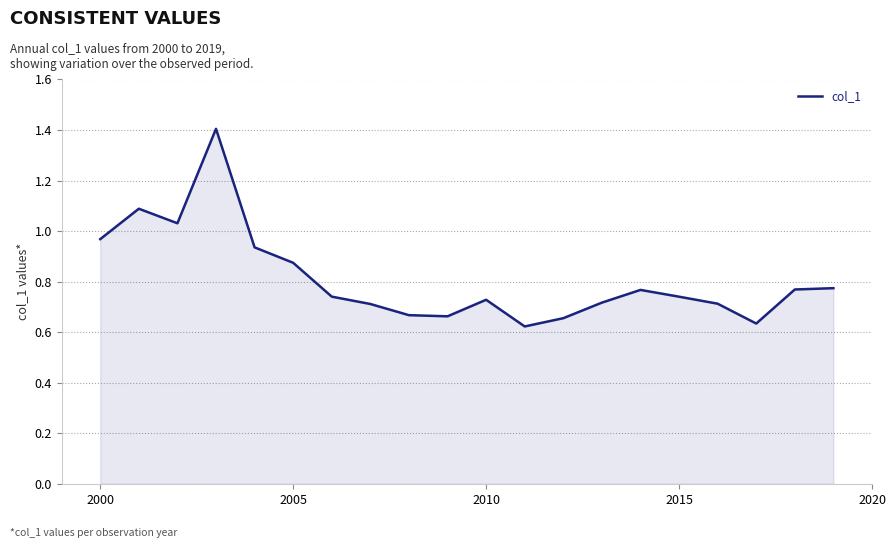

What is the maximum value shown in the chart?

1.4